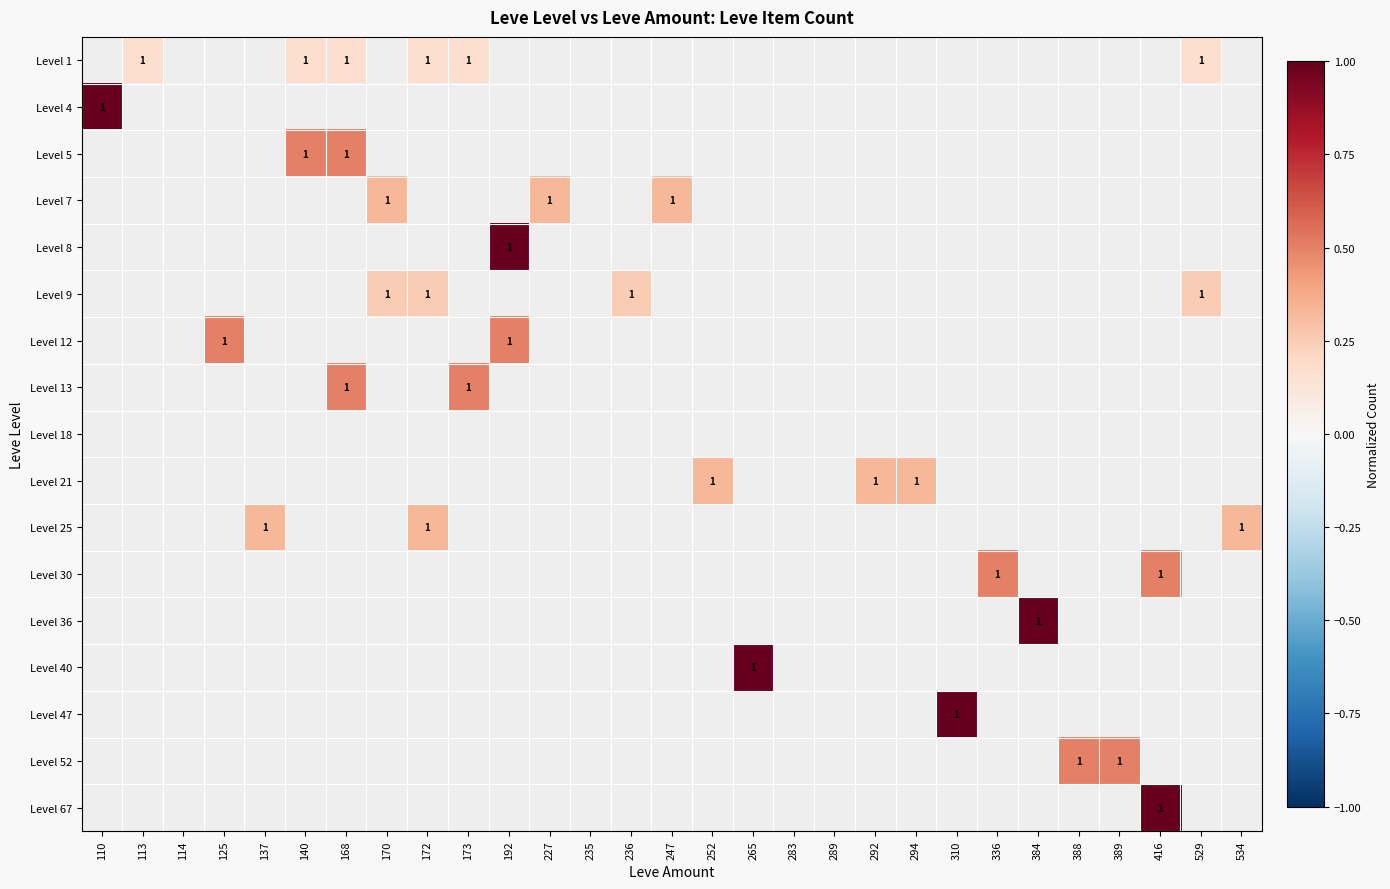

Between 265 and 247, which is larger?

247